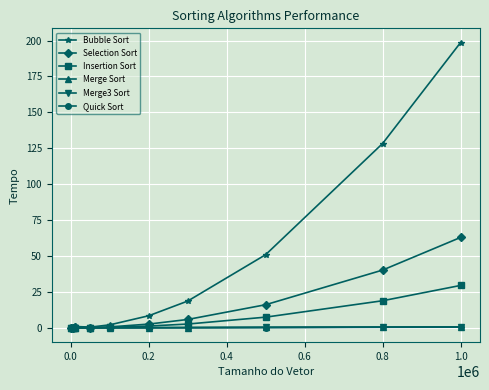

Which series has the largest total across all categories?

Bubble Sort